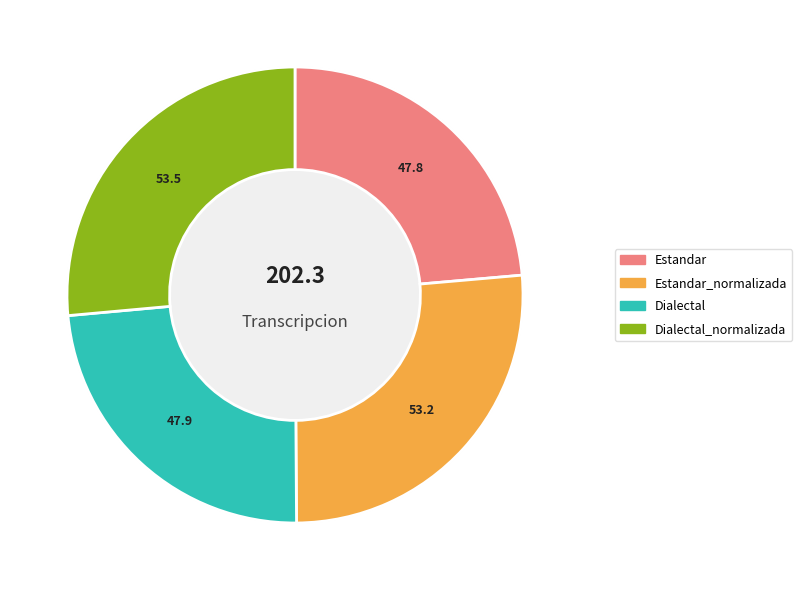

To the nearest percent, what is the combined percentage of Estandar_normalizada and Estandar?

50%